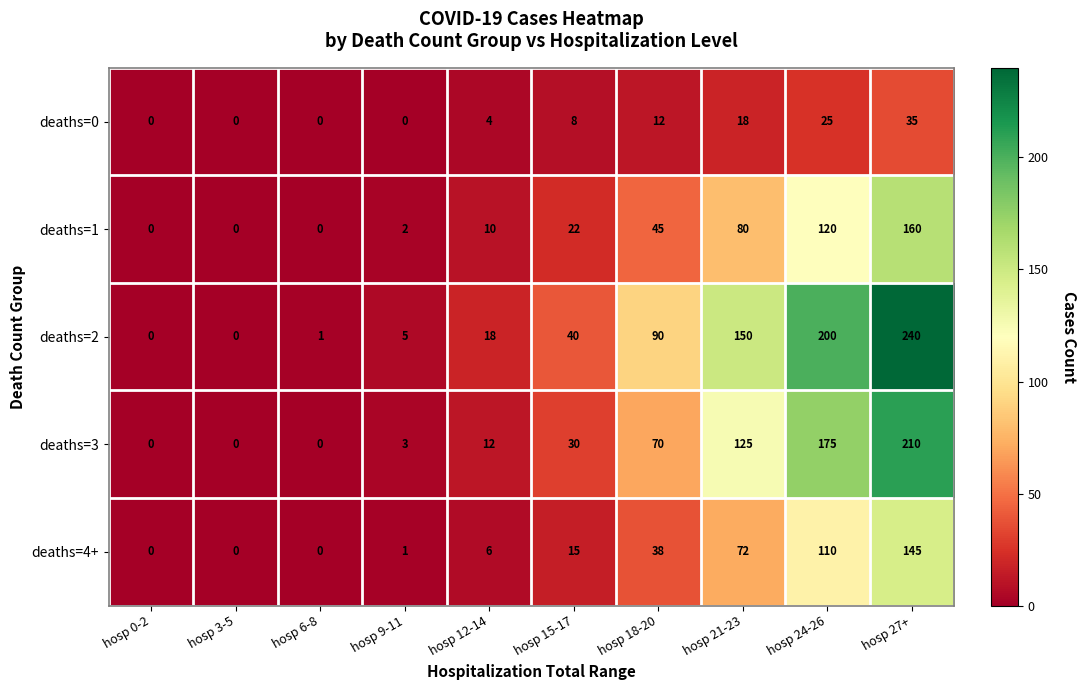

At how many categories does at least one series exceed 41?

4